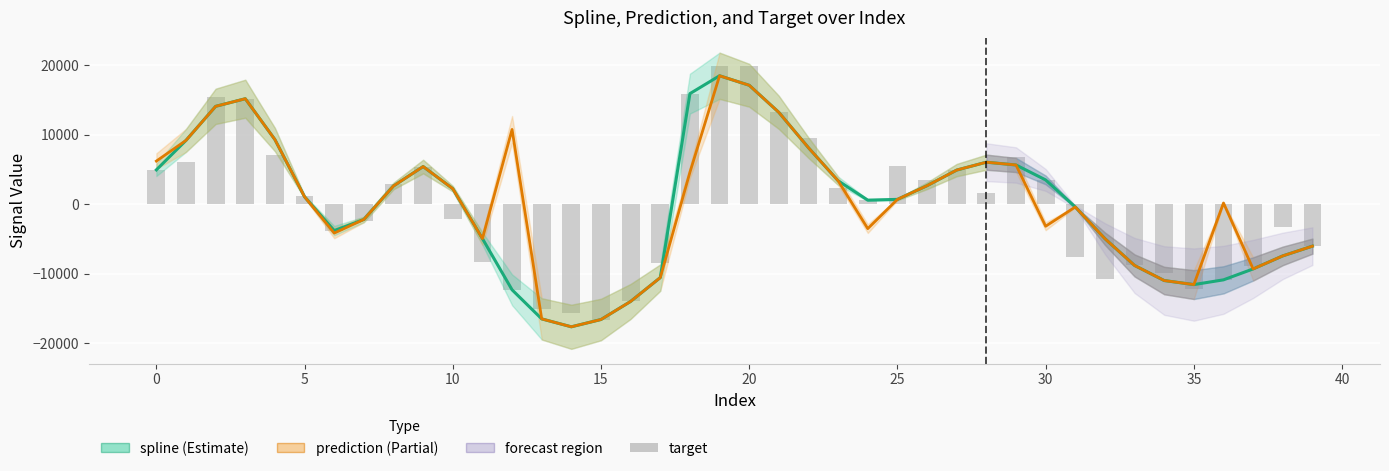

What is the sum of the prediction values at 23 and 38?

-4048.5